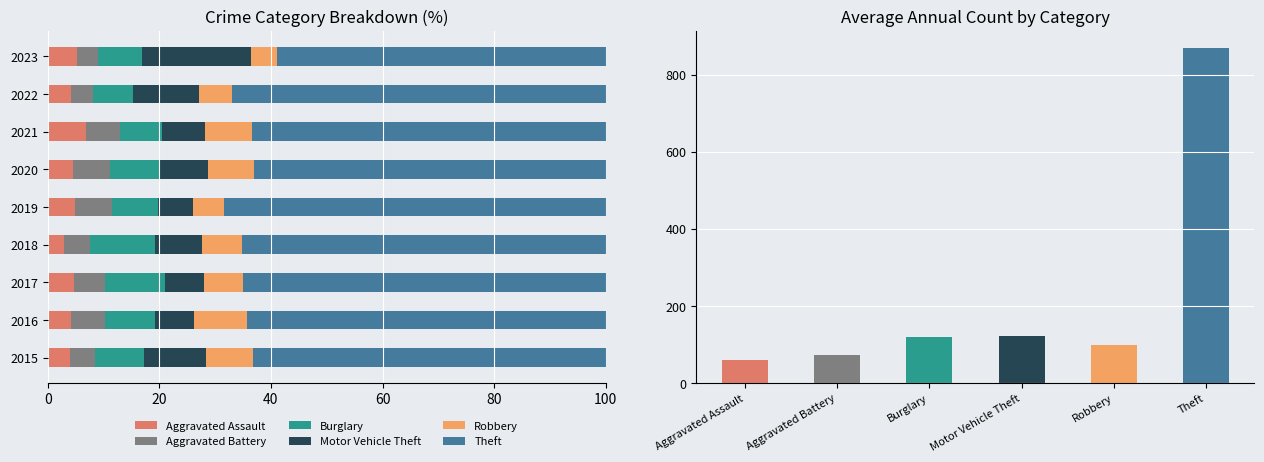

The Motor Vehicle Theft series shows 2.6 at 2015. True or false?

False